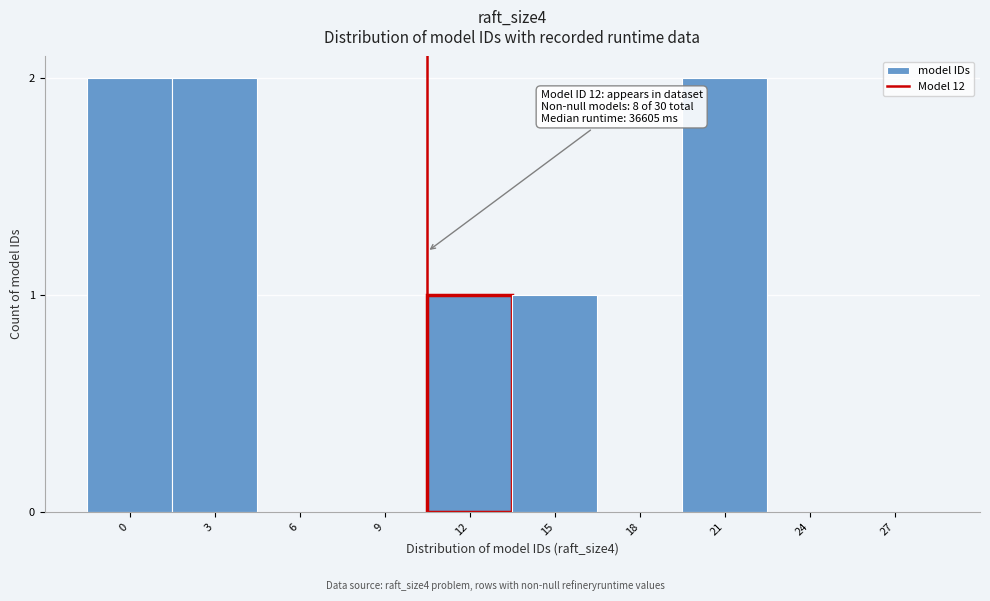

Reading left to right, extract all data points from this chart.

0=2	3=2	6=0	9=0	12=1	15=1	18=0	21=2	24=0	27=0